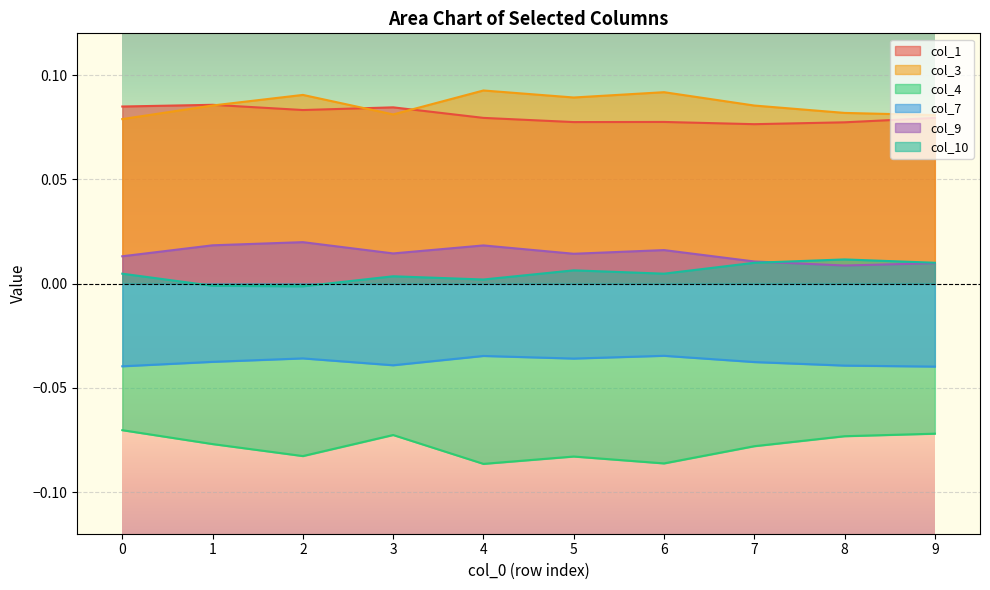

Where is the first local maximum for col_9?

2